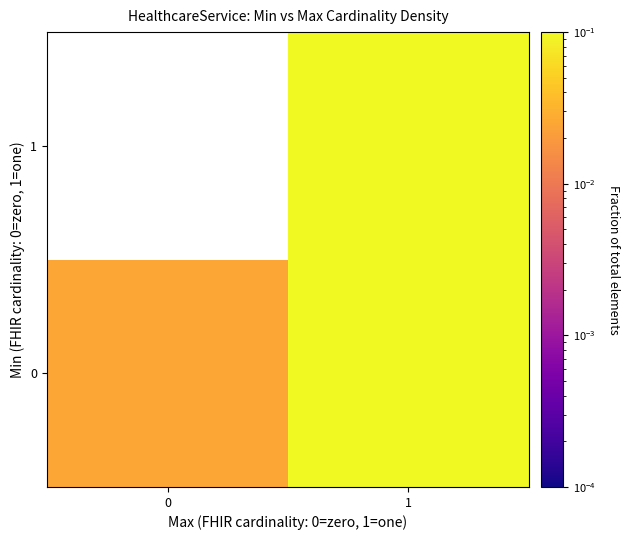

At how many categories does at least one series exceed 0?

2